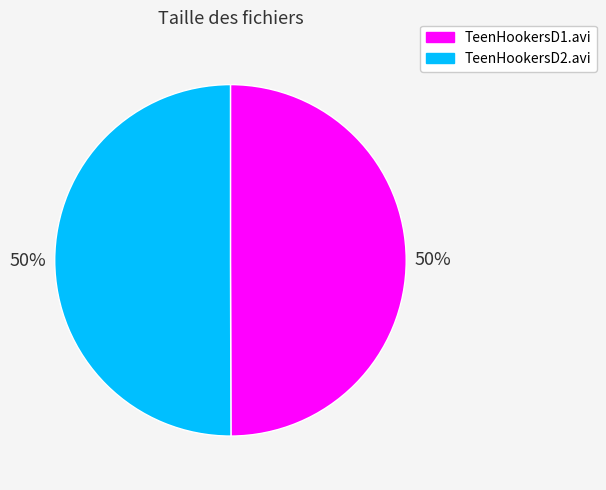

To the nearest percent, what percentage of the pie is TeenHookersD2.avi?

50%